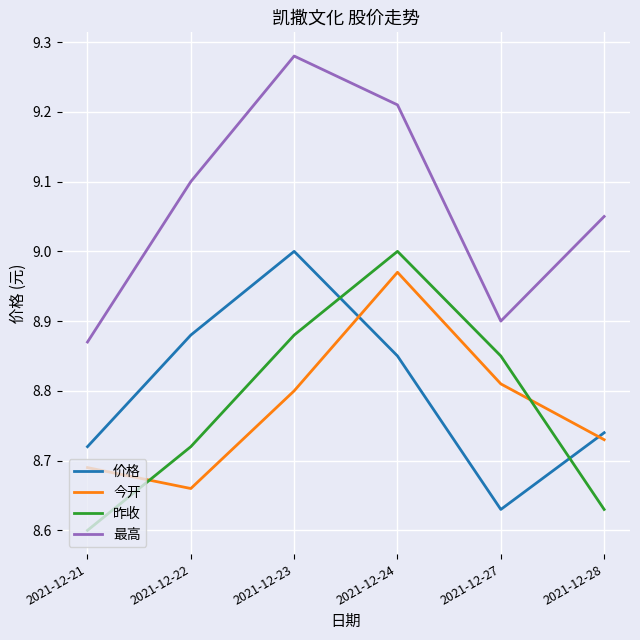

Which series has the largest range (max minus min)?

最高